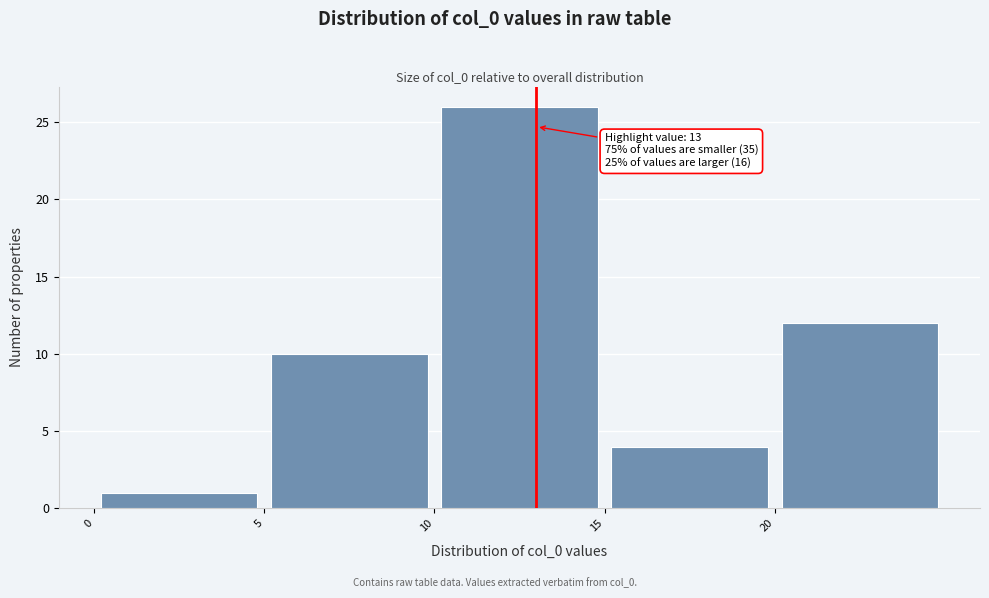

Which range on the x-axis has the tallest bar?

10 to 15